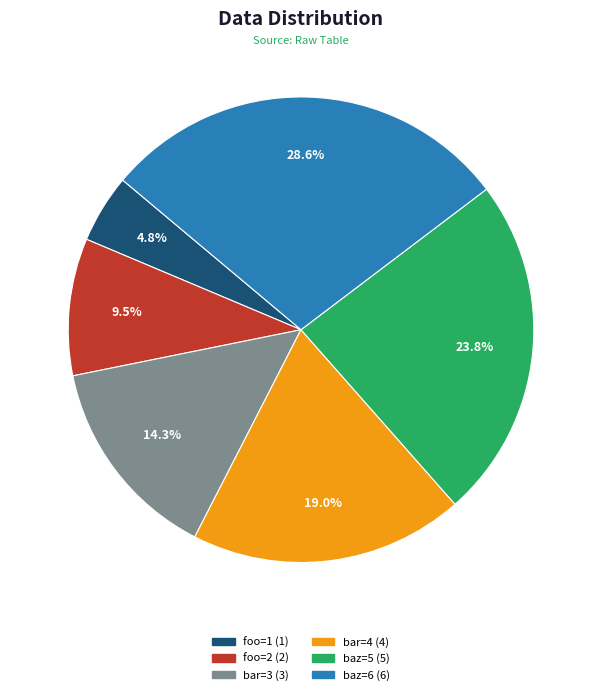

What is the ratio of the value at foo=2 to the value at baz=5?

0.4